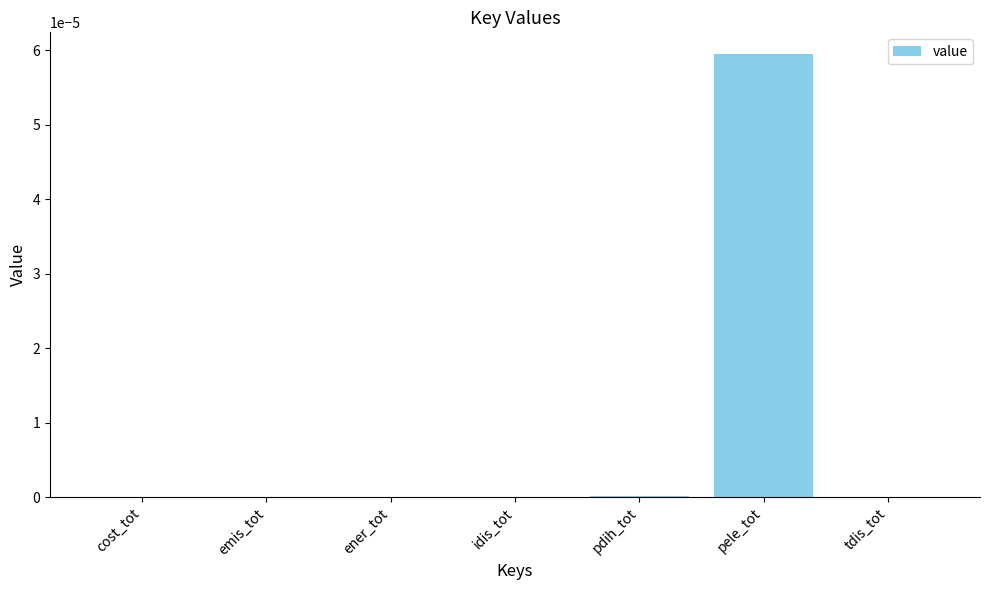

The value at cost_tot is 0.0. True or false?

True